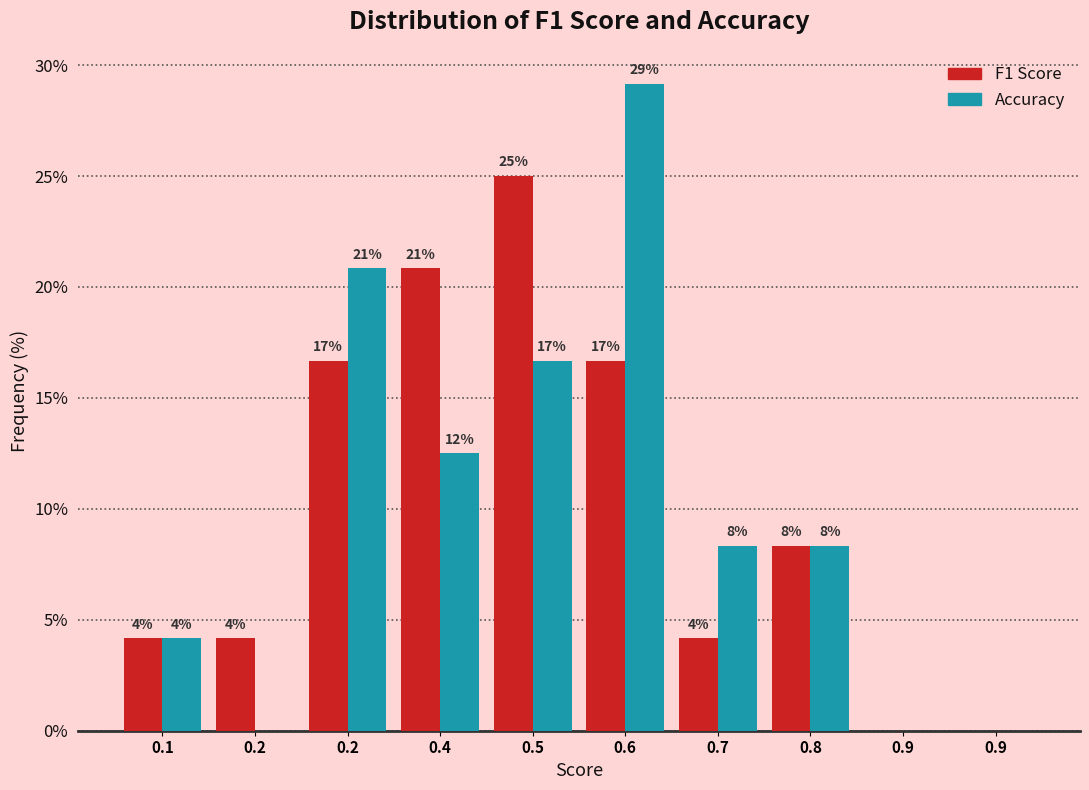

Are the bars grouped side by side (vs. stacked)?

Yes